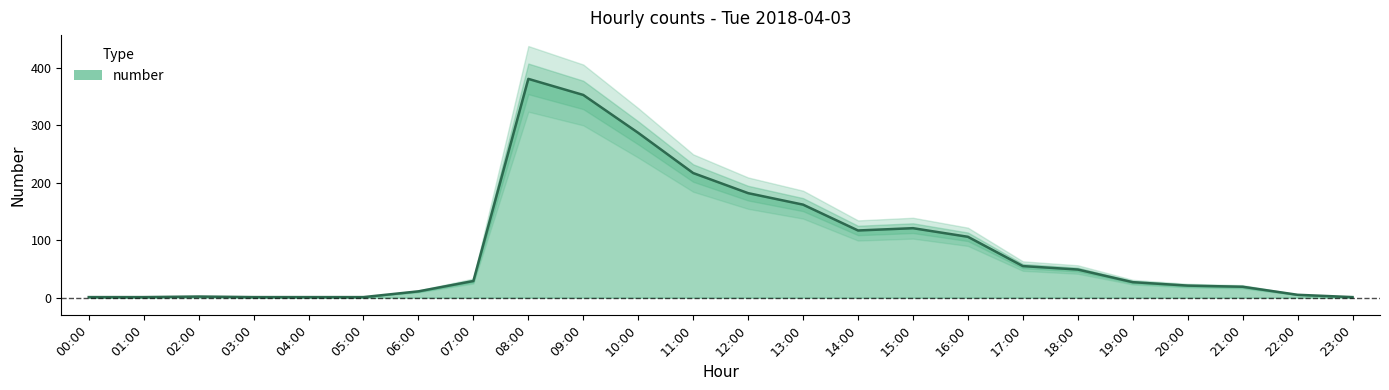

Rank the categories by value from highest to lowest.

08:00, 09:00, 10:00, 11:00, 12:00, 13:00, 15:00, 14:00, 16:00, 17:00, 18:00, 07:00, 19:00, 20:00, 21:00, 06:00, 22:00, 02:00, 00:00, 01:00, 03:00, 04:00, 05:00, 23:00